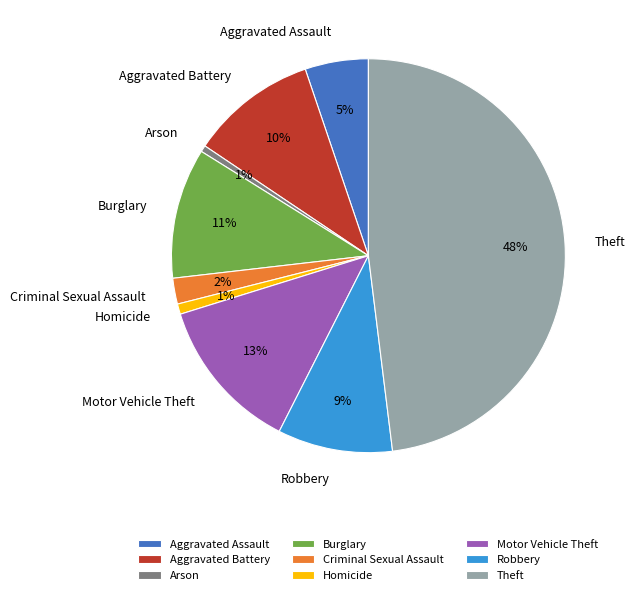

What percentage is the Aggravated Battery slice, to the nearest percent?

10%